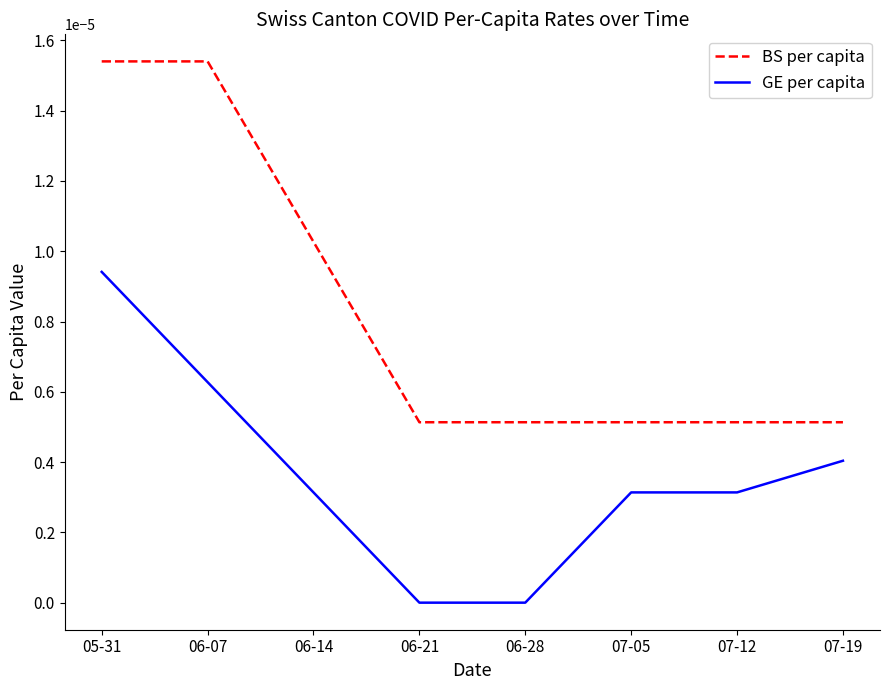

Rank the series by their average value, from highest to lowest.

BS per capita, GE per capita